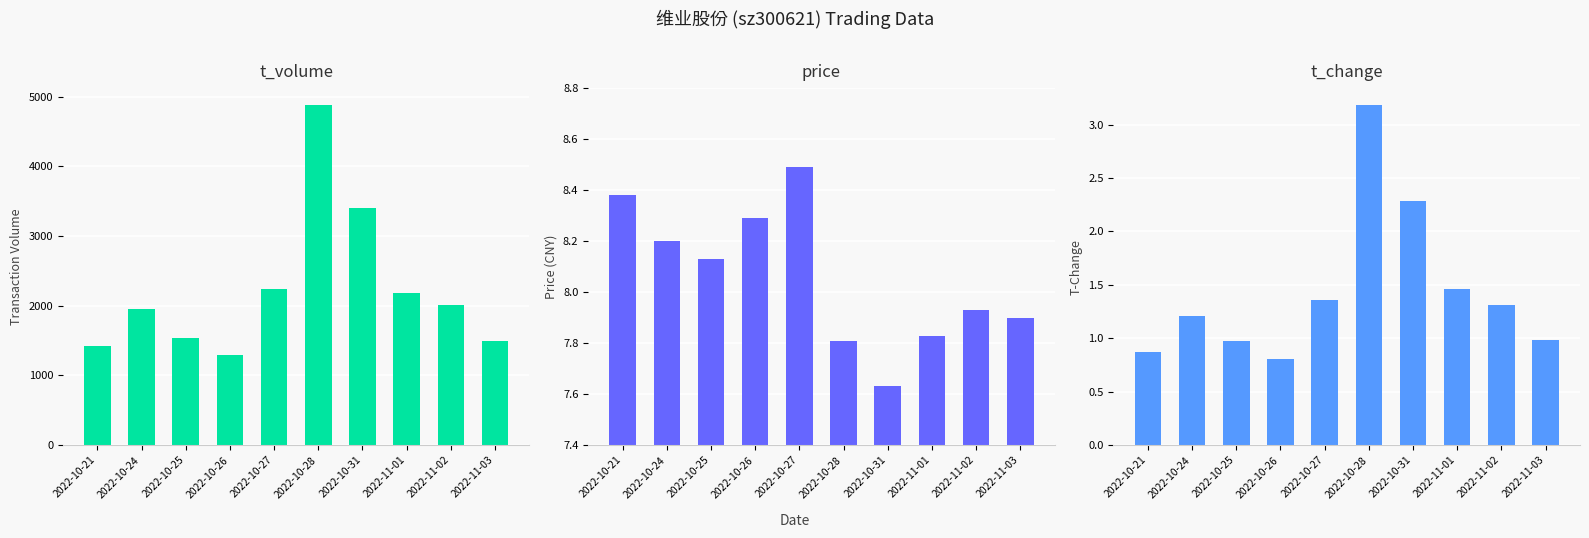

How many bars are there in each group?

3